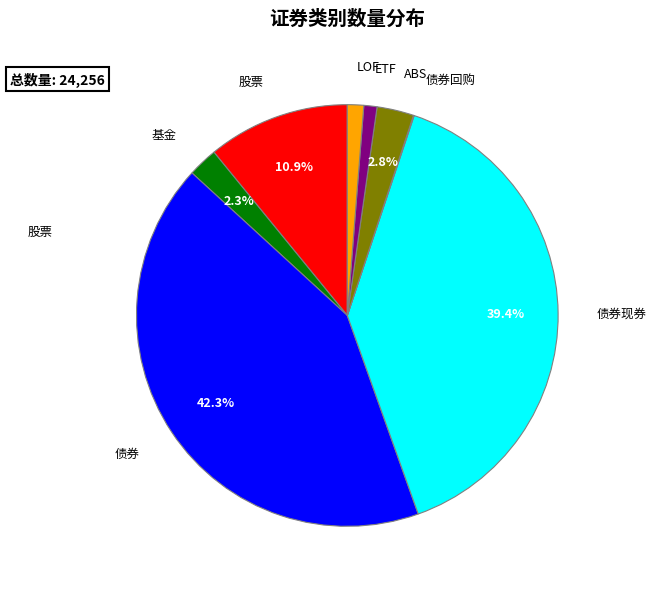

Is there any slice that represents more than half of the pie?

No